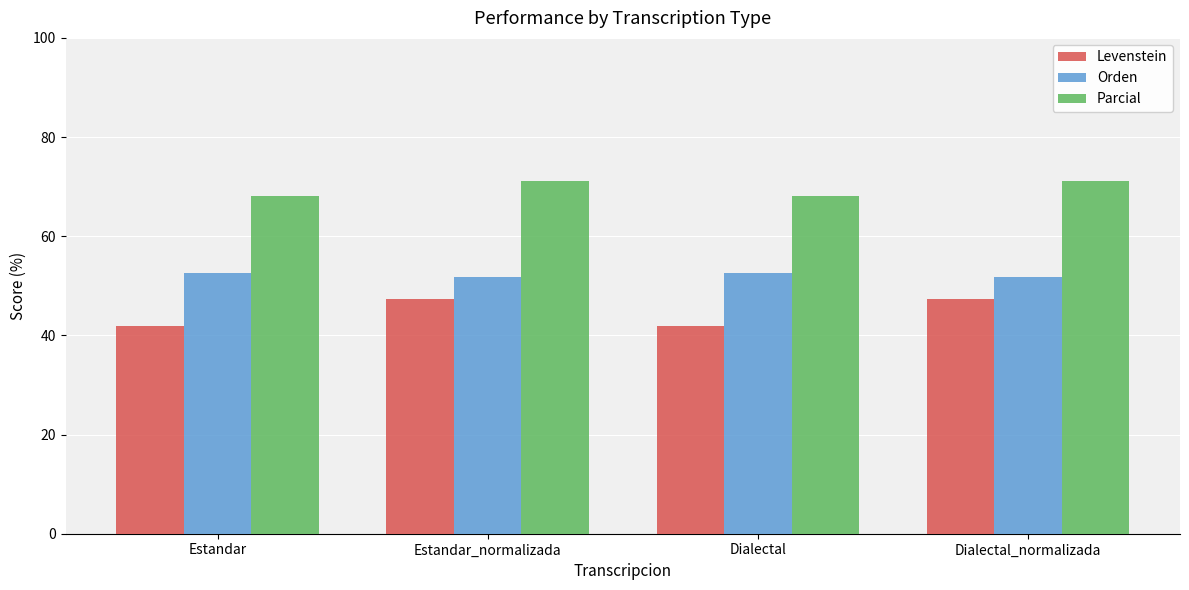

True or false: Levenstein has a value of 9.4 at Estandar.

False